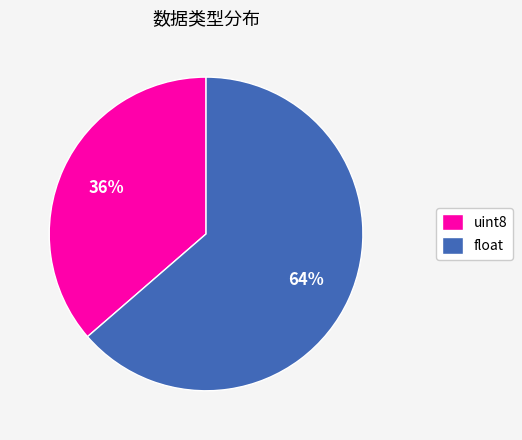

Is the sum of uint8 and float greater than half?

Yes